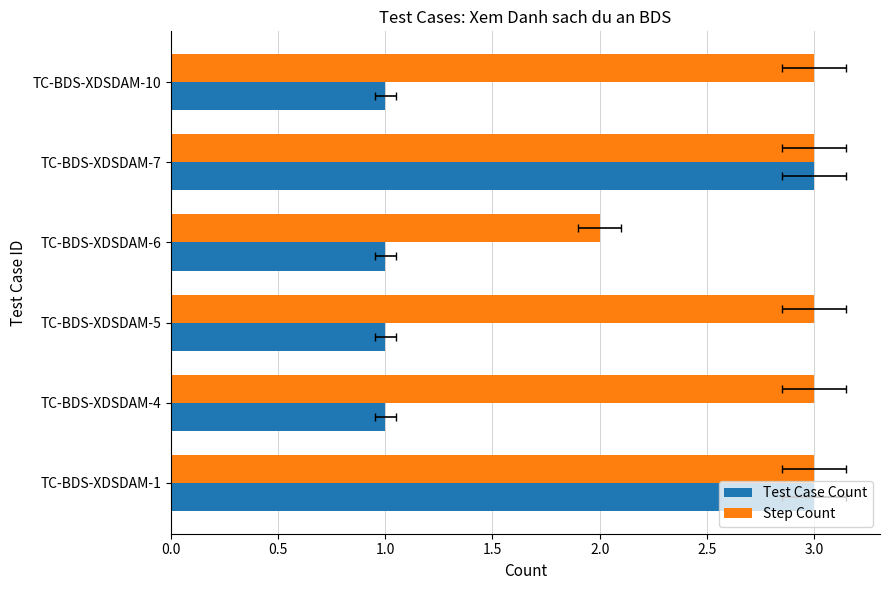

How many Test Case Count values are between 1 and 3?

6